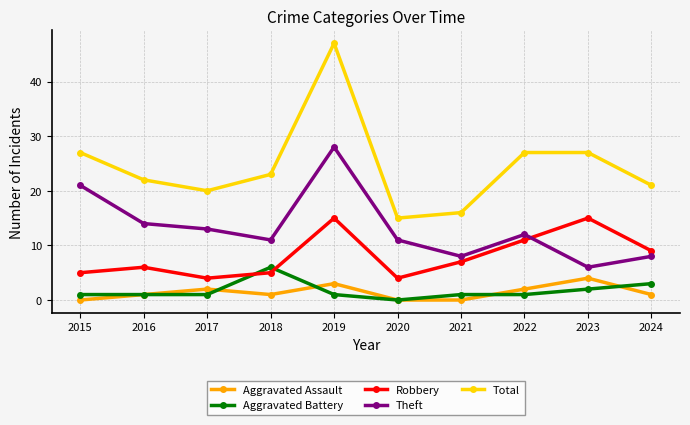

What is the difference between the Total values at 2016 and 2021?

6